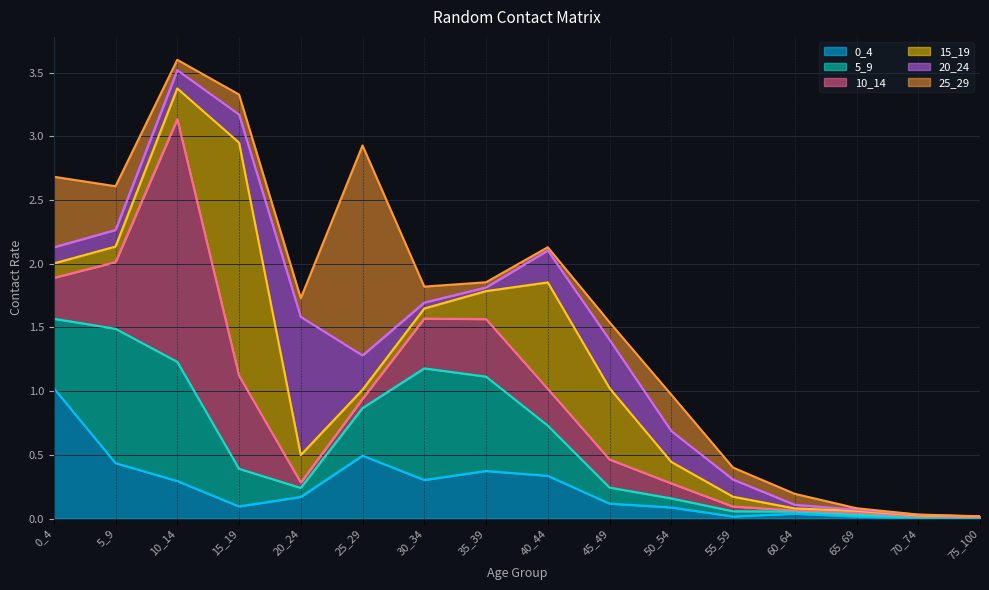

What is the approximate value of 5_9 at 35_39?

0.7